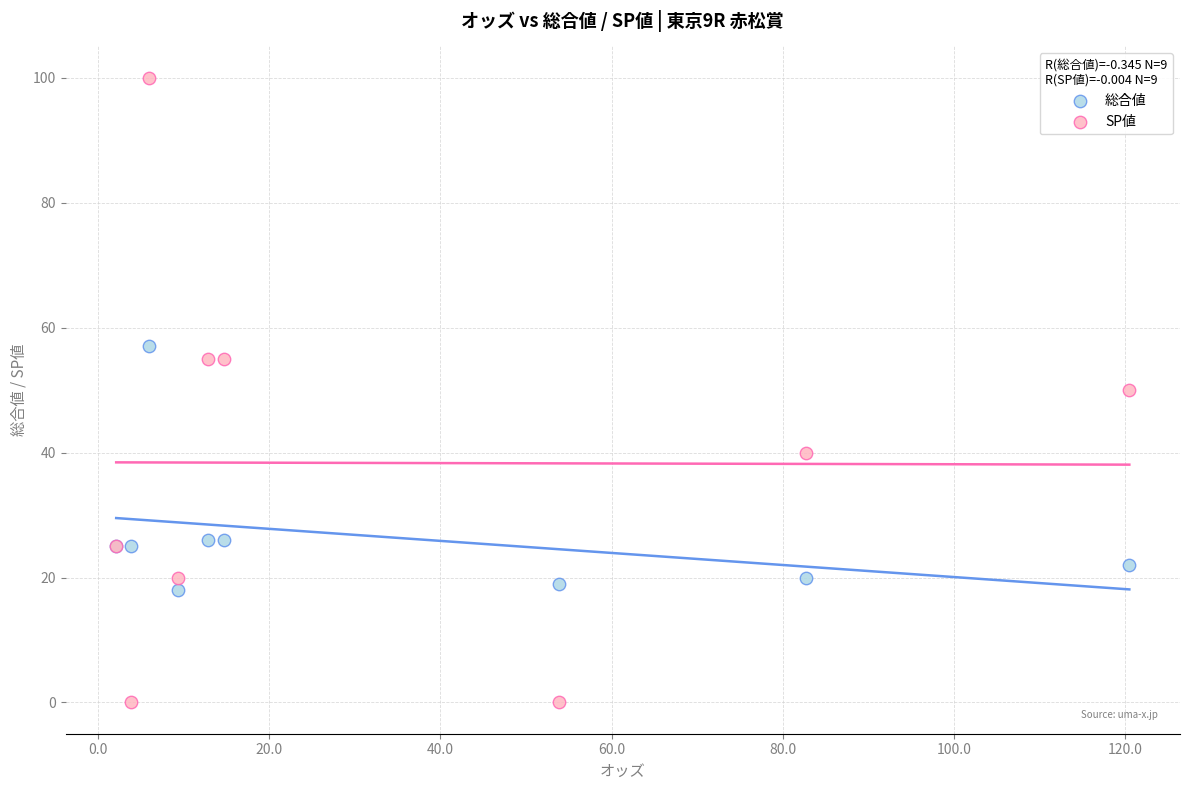

What are all the series names shown in the legend?

総合値, SP値